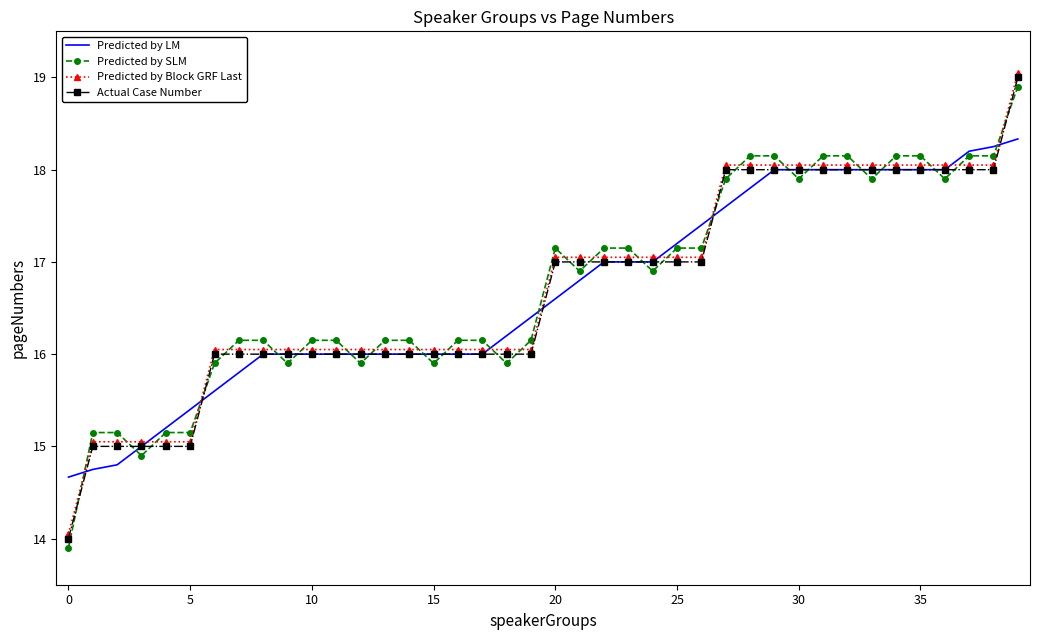

What is the lowest value of the Actual Case Number series?

14.0